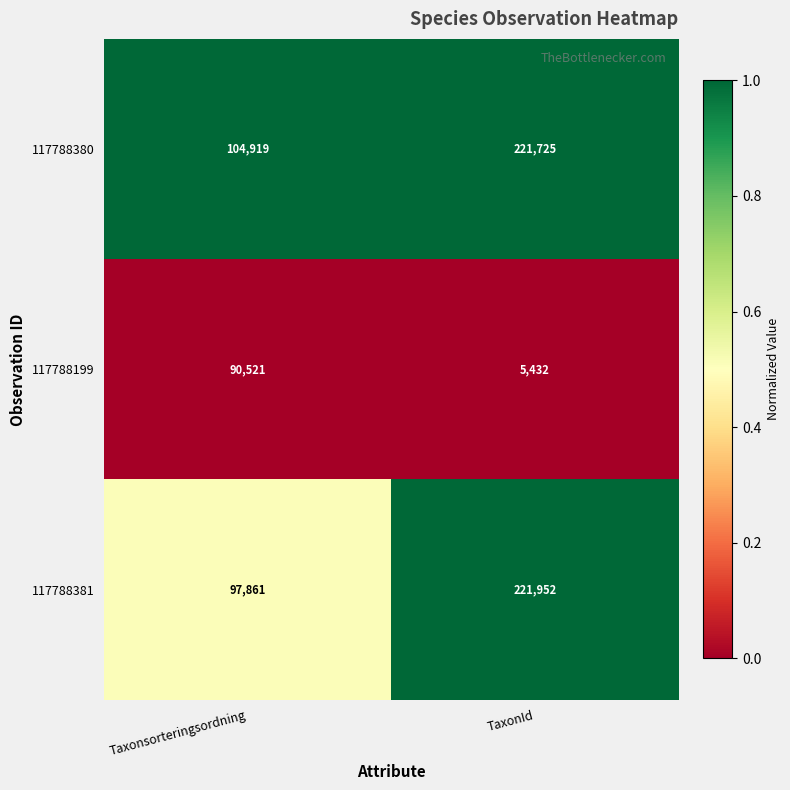

At which category is the sum across all series the highest?

TaxonId